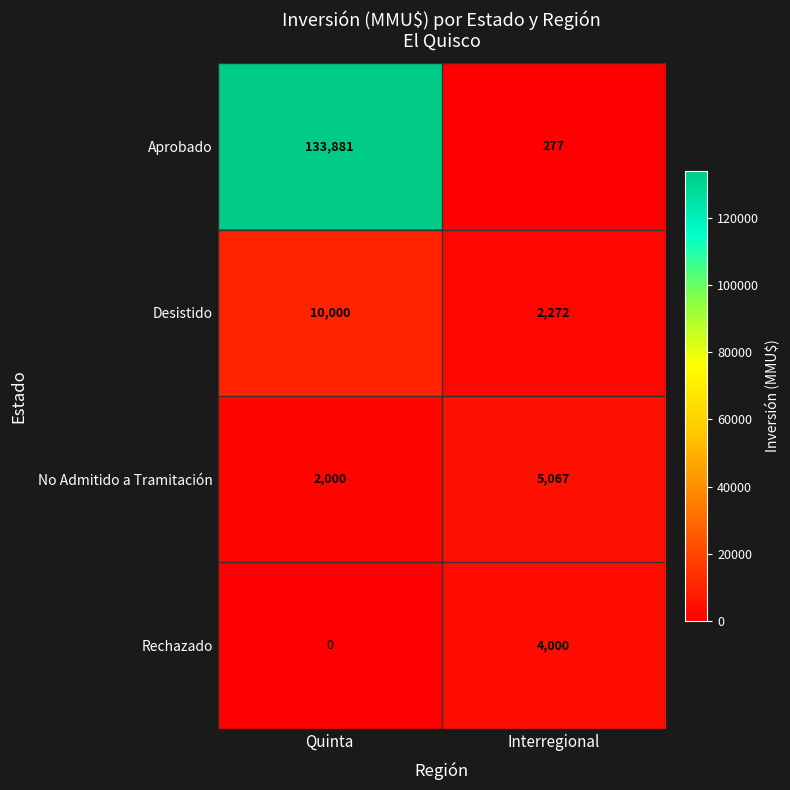

Reading left to right, list all the values displayed in this chart.

Aprobado: Quinta=133881	Interregional=277
Desistido: Quinta=10000	Interregional=2272
No Admitido a Tramitación: Quinta=2000	Interregional=5067
Rechazado: Quinta=0	Interregional=4000